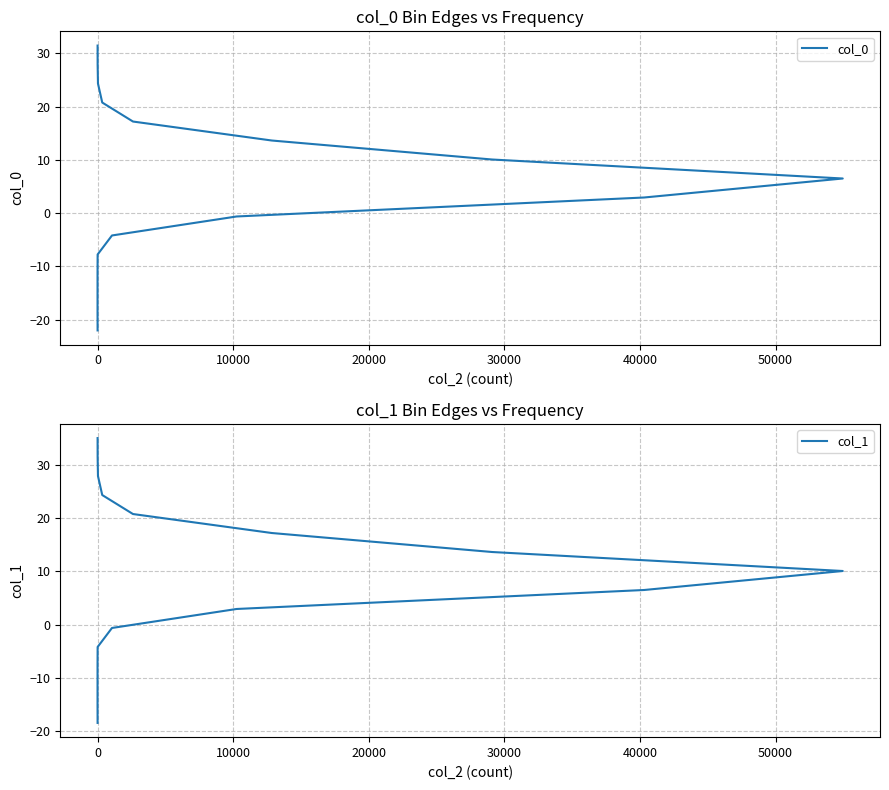

List the series in order of their peak value, highest first.

col_1, col_0